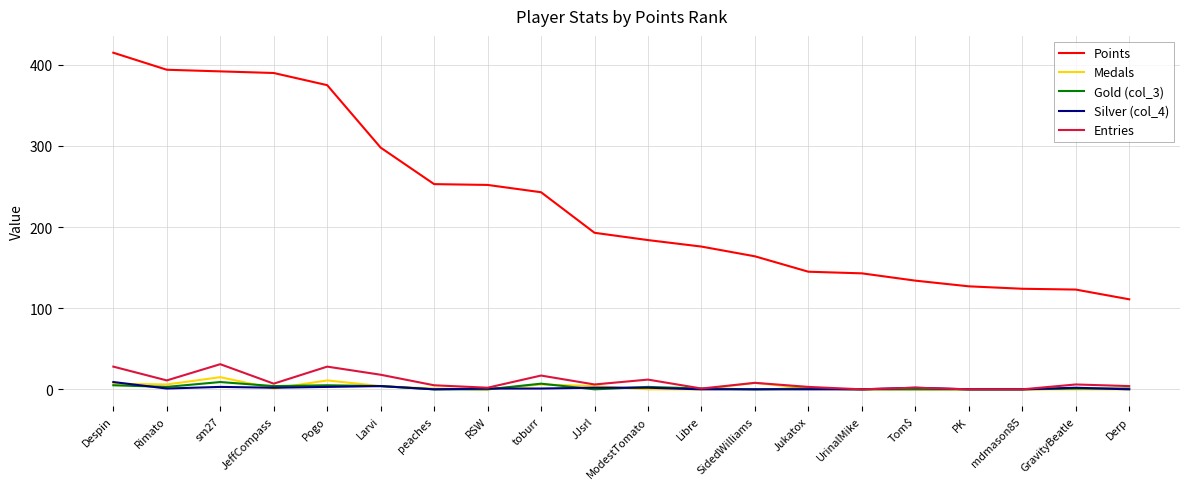

True or false: Silver (col_4) and Points intersect in this chart.

False